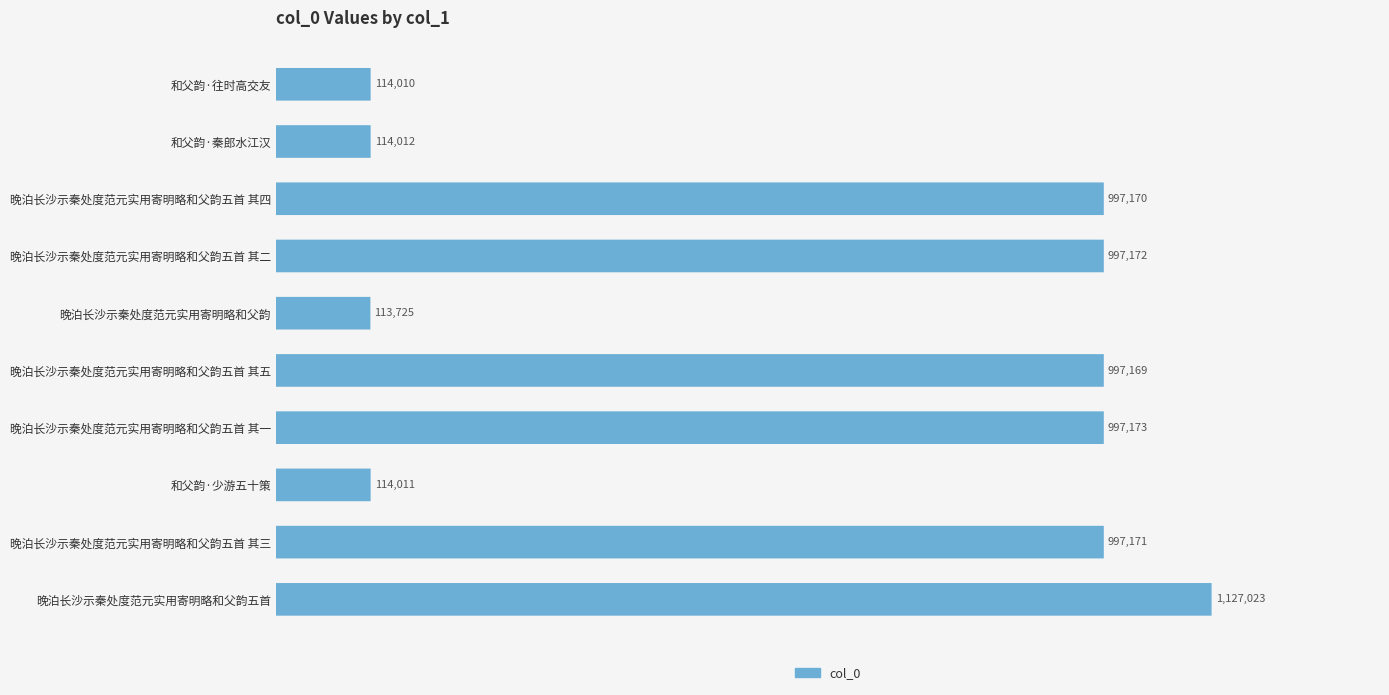

What is the average value?

656864